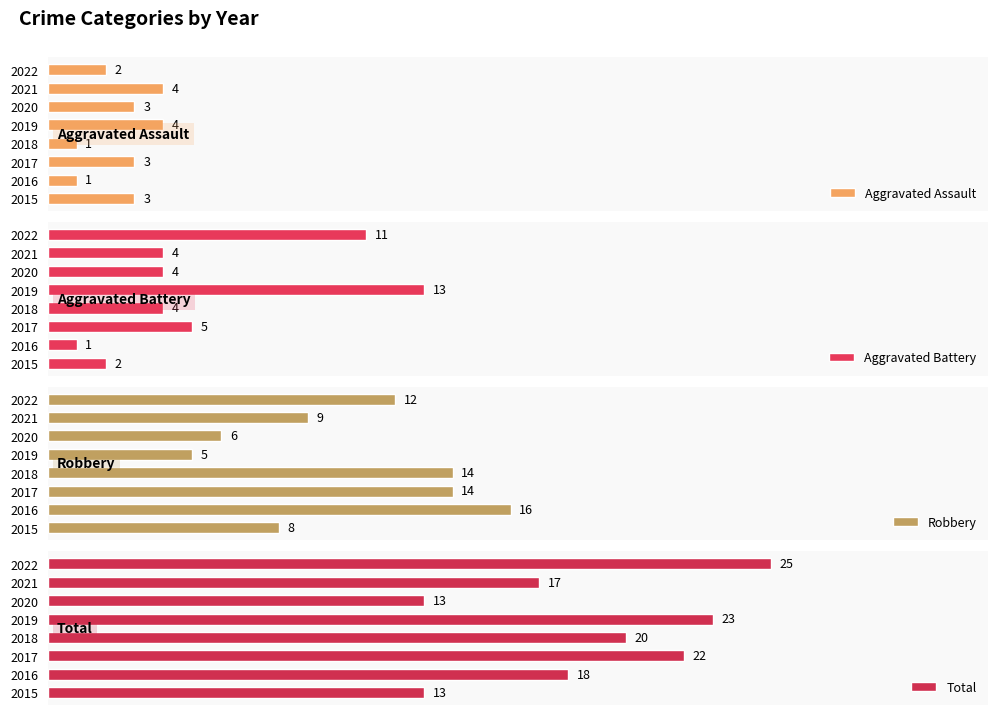

How many bars are there in total?

32